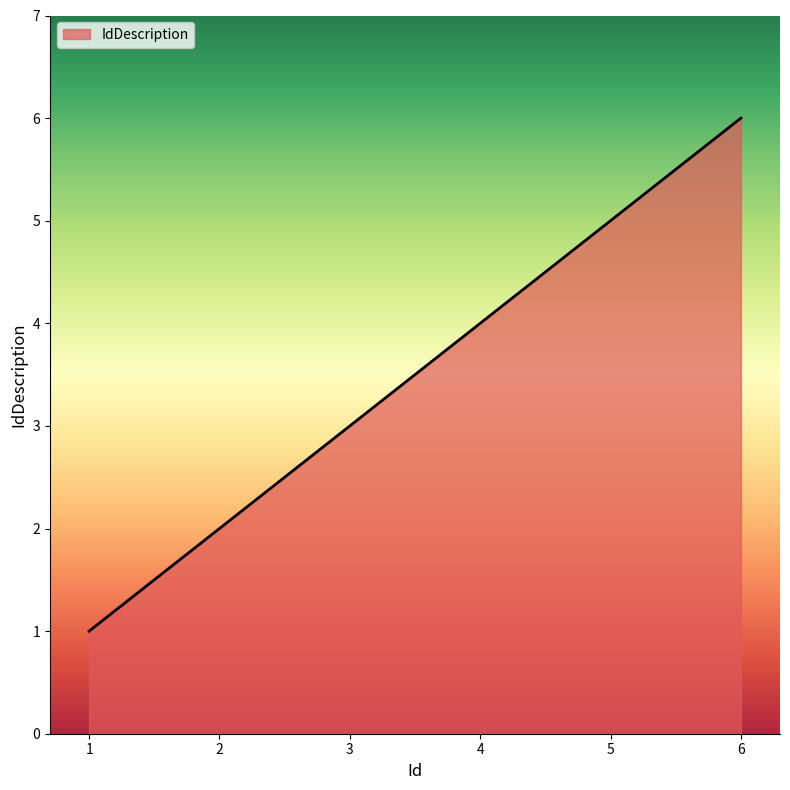

True or false: the data has more than 1 interior local peaks.

False